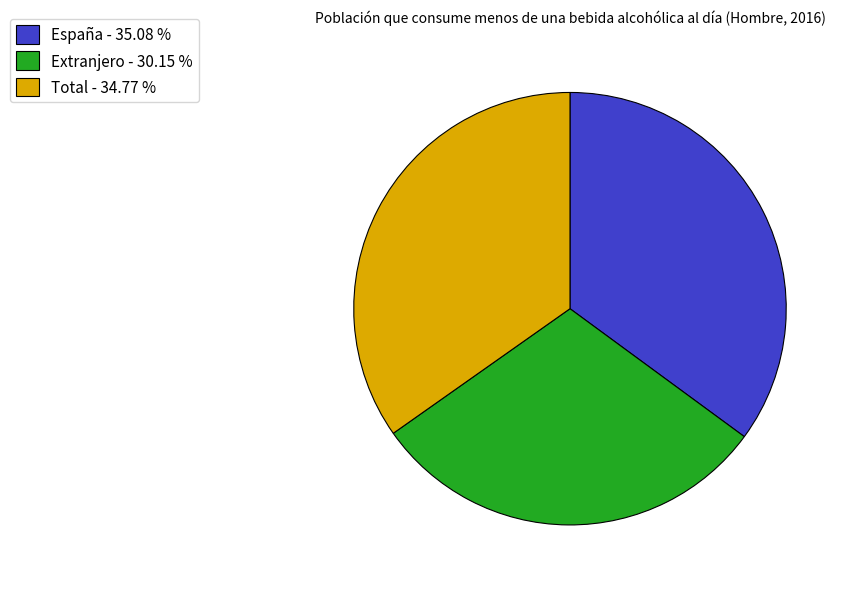

Between Extranjero - 30.15 % and España - 35.08 %, which is larger?

España - 35.08 %